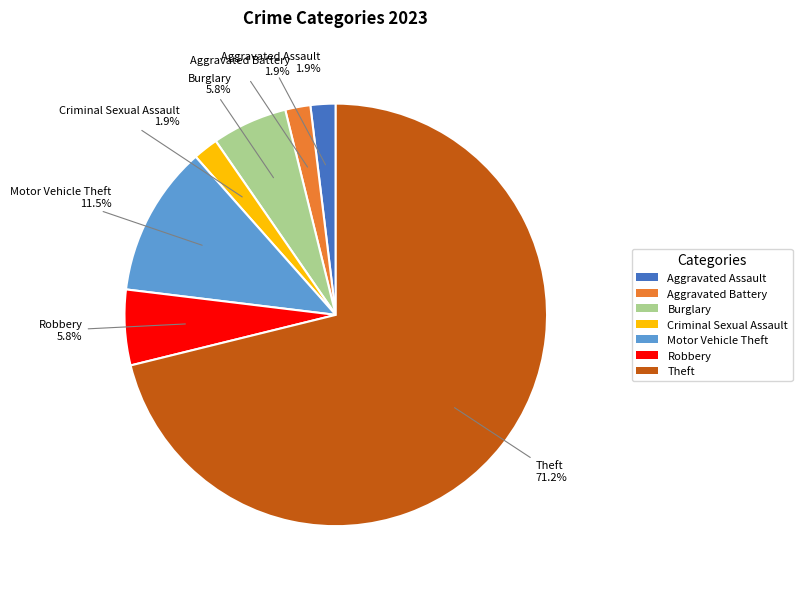

What is the largest slice in the pie chart?

Theft